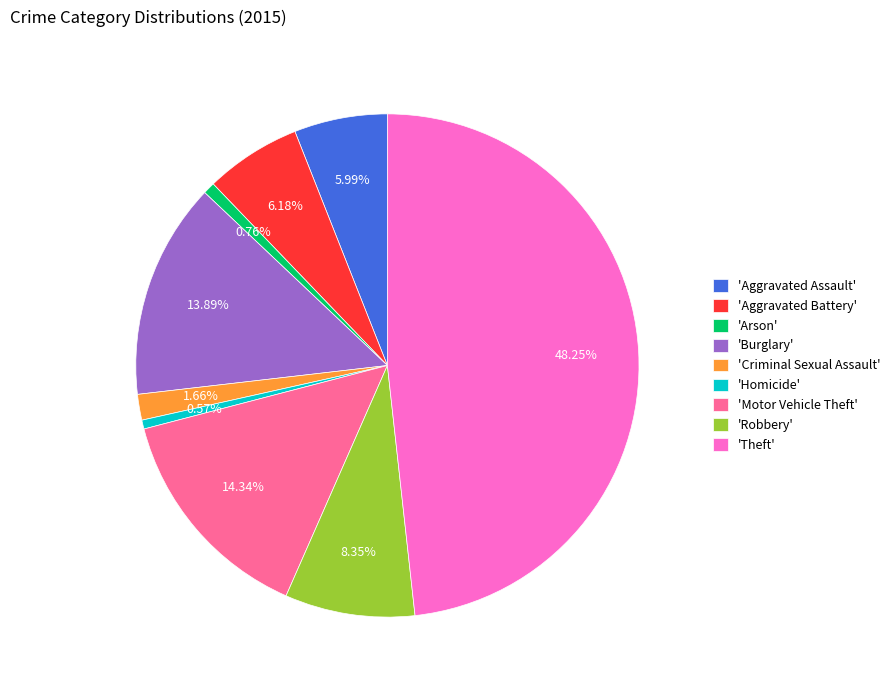

How many segments does this pie chart have?

9